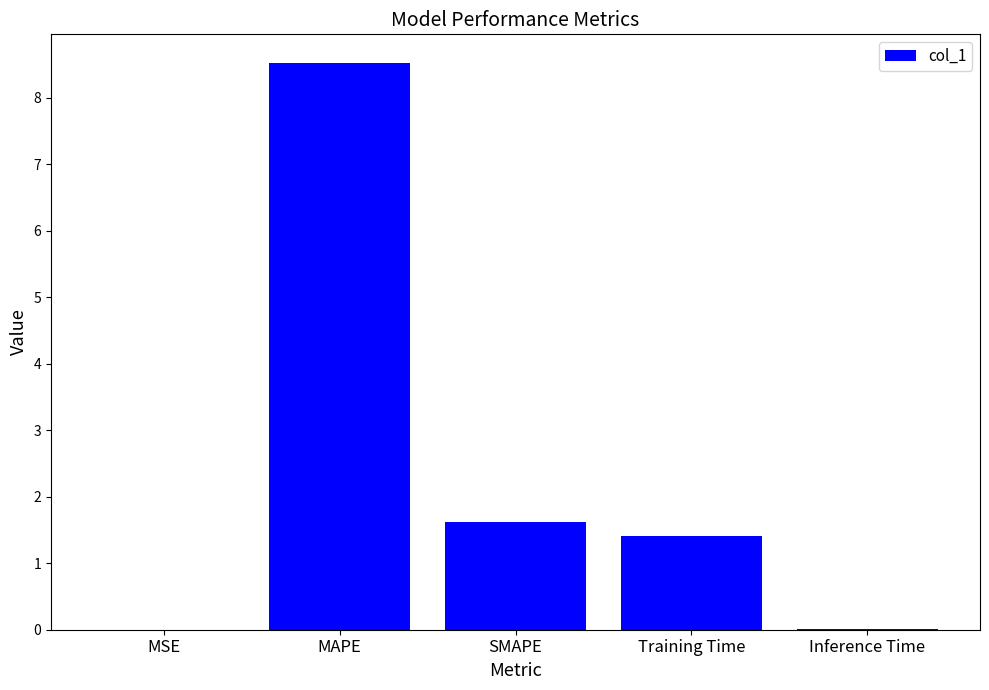

What is the ratio of the value at SMAPE to the value at Training Time?

1.1